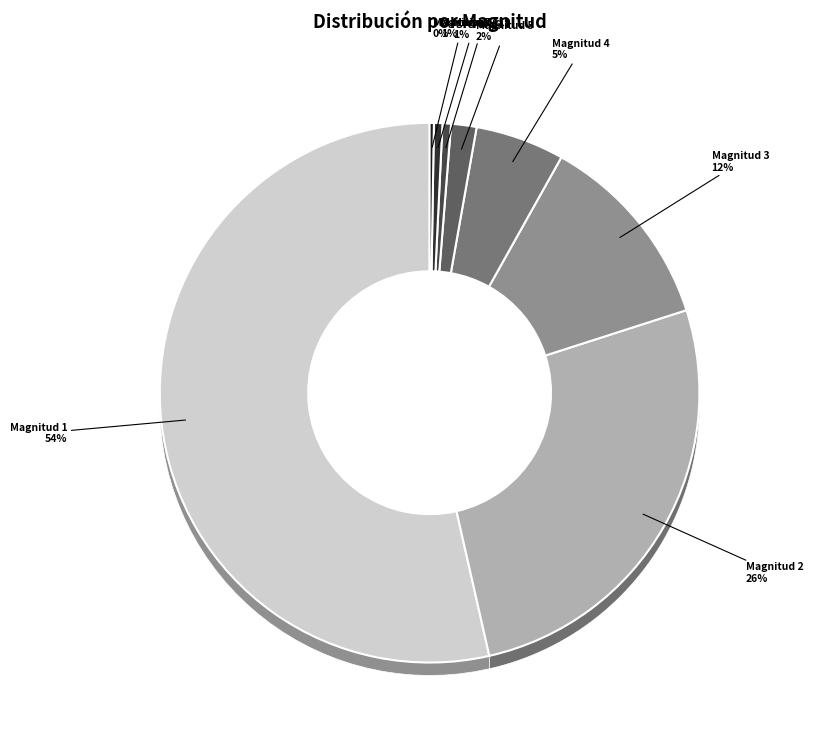

How many slices are in this pie chart?

8